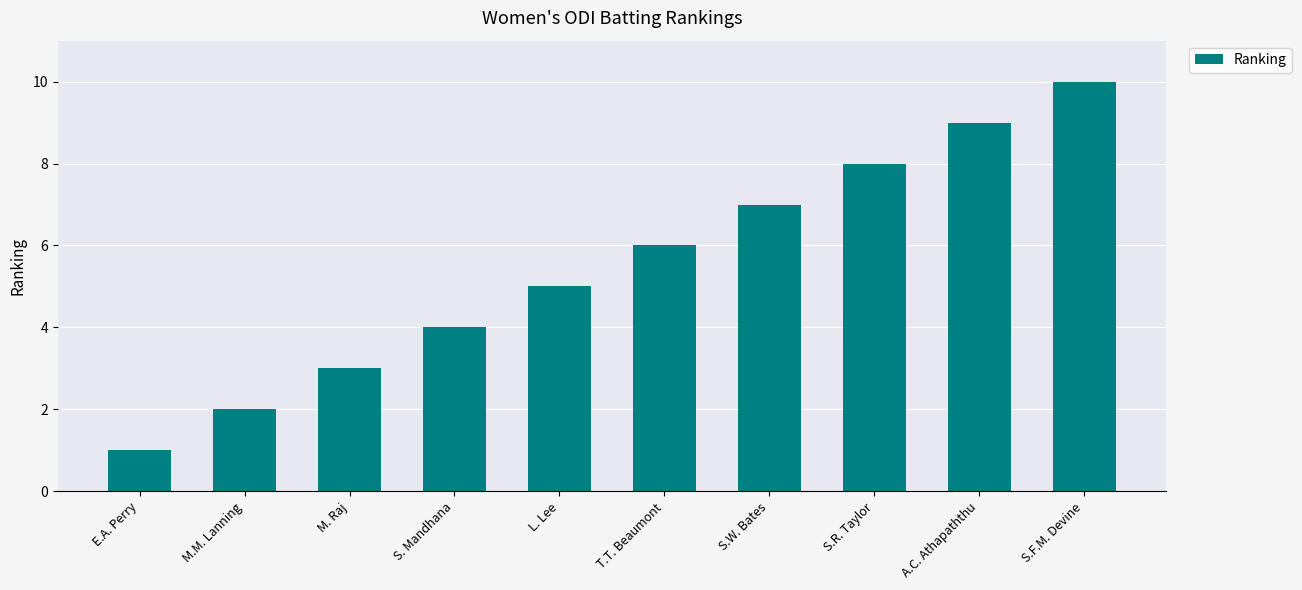

Reading left to right, what are all the values shown in this chart?

1	2	3	4	5	6	7	8	9	10